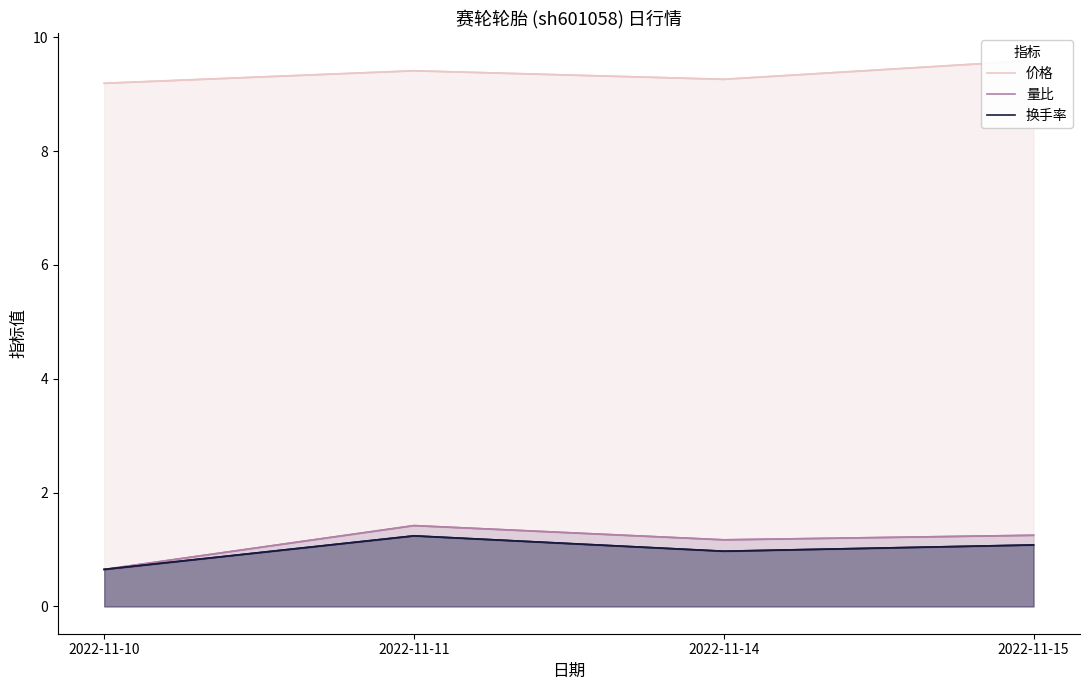

What is the sum of the 换手率 values at 2022-11-10 and 2022-11-11?

1.9